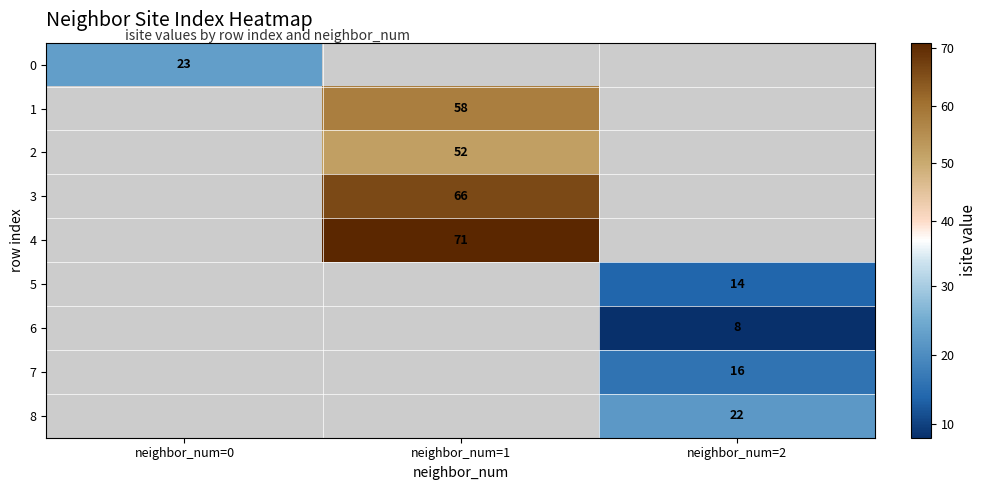

Which label corresponds to the smallest value in the chart?

neighbor_num=2